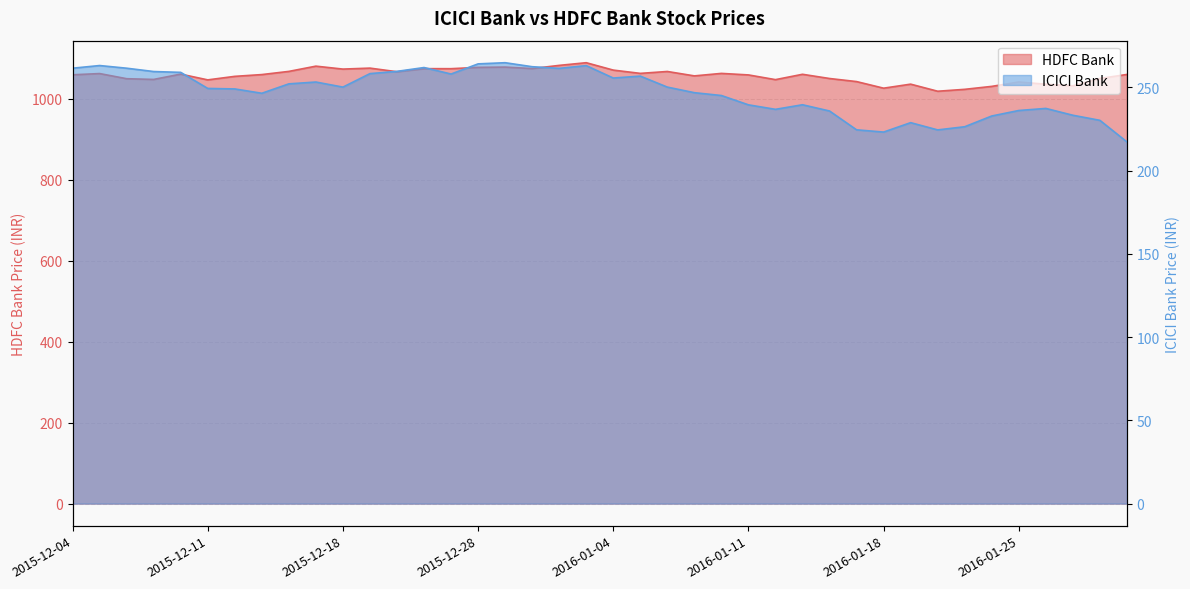

List the series in order of their overall mean, highest first.

HDFC Bank, ICICI Bank